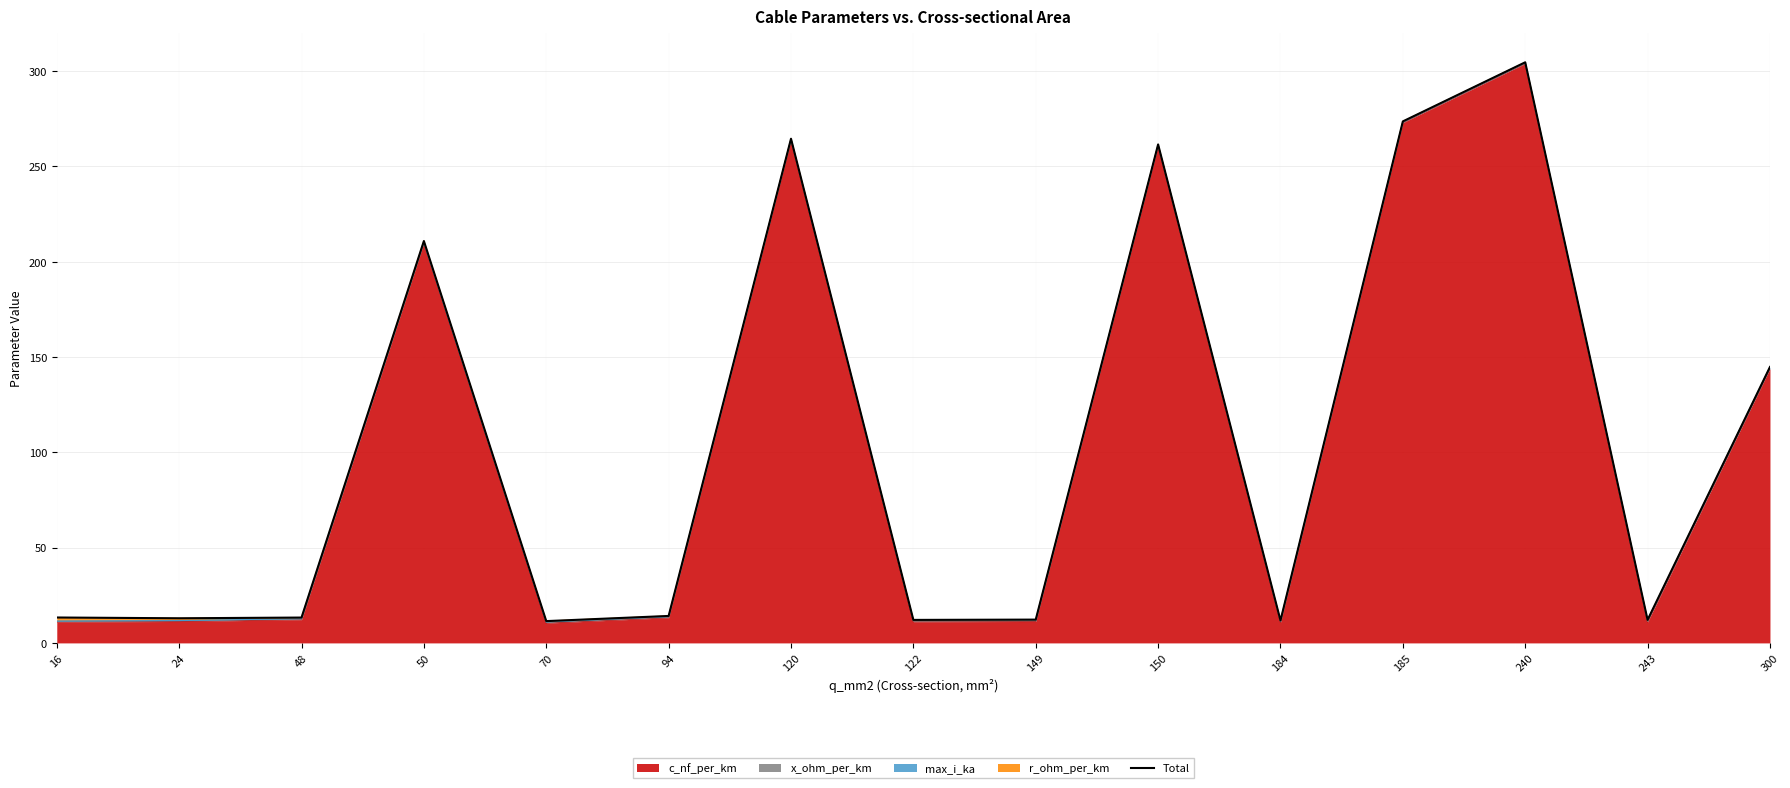

What is the value of the 10th point from the left?

261.6